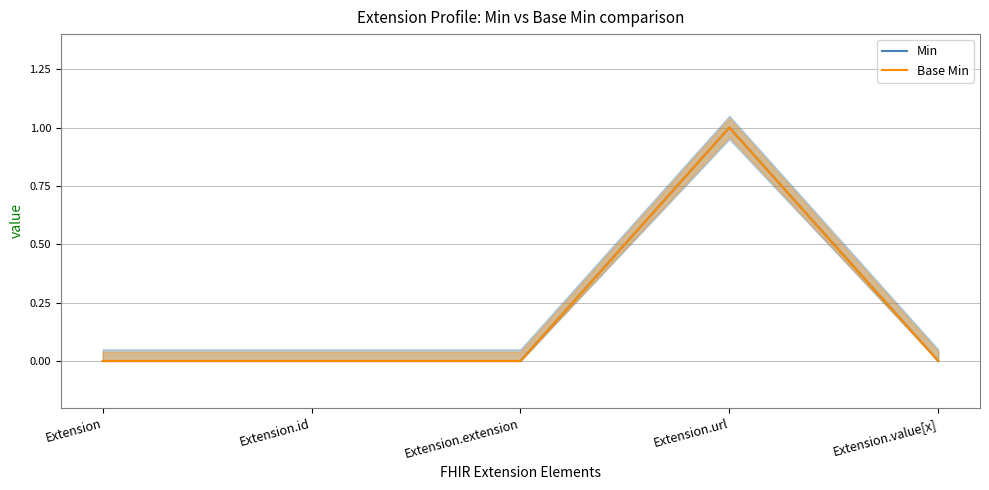

Rank the series at Extension from lowest to highest value.

Min, Base Min